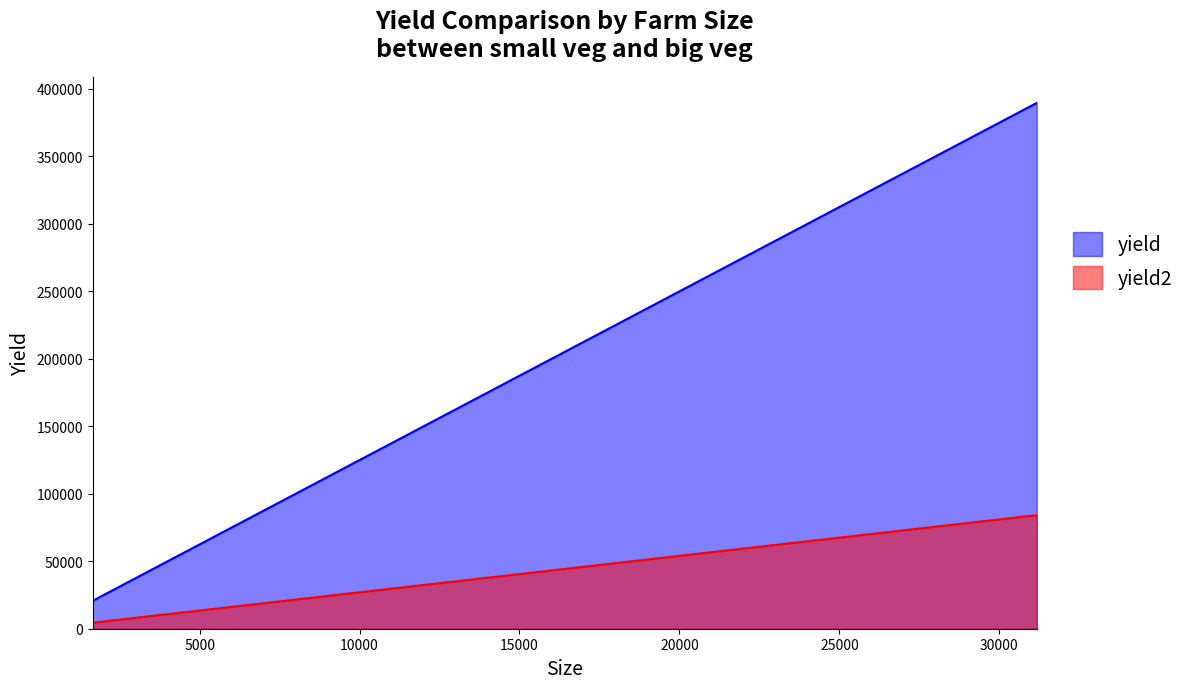

What is the difference between the highest and lowest values at 1942?

19031.6